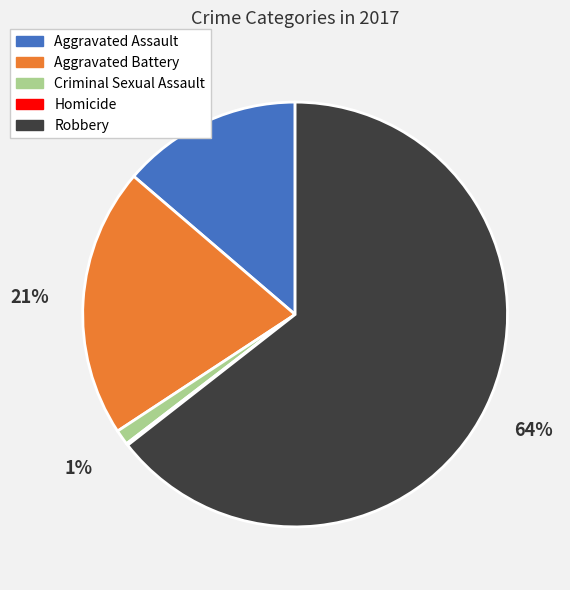

Is the sum of Criminal Sexual Assault and Aggravated Battery greater than half?

No